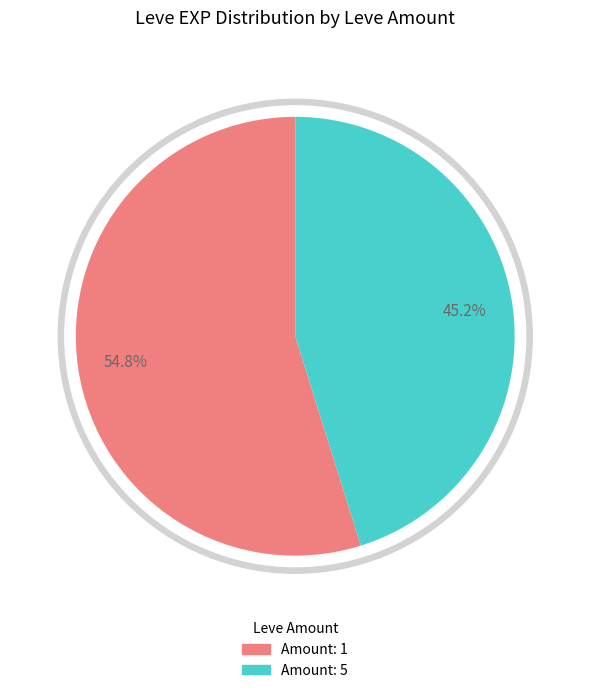

Is the sum of 1 and 1 greater than half?

No